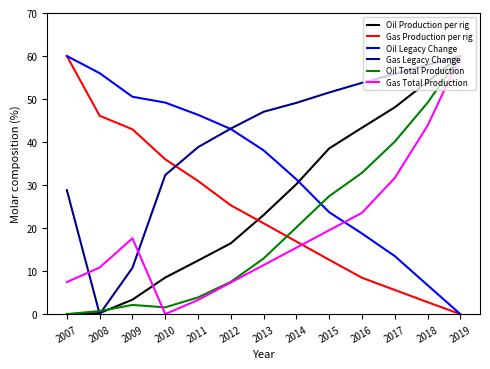

Which series ends up on top after the final intersection of Oil Total Production and Gas Production per rig?

Oil Total Production